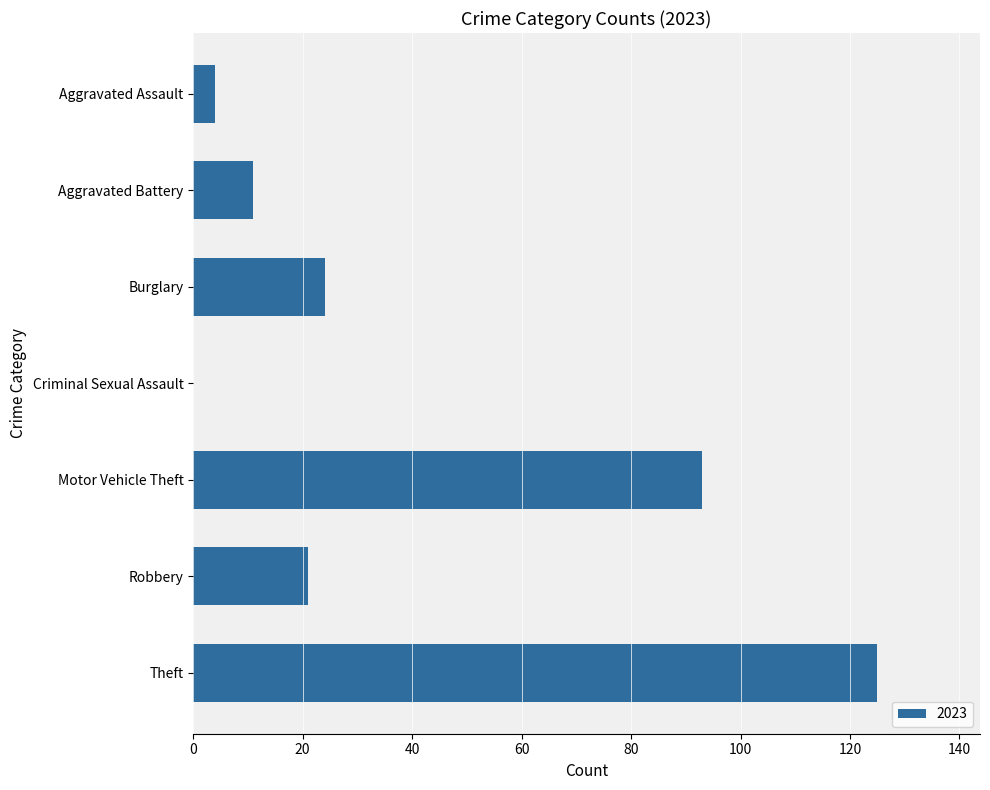

True or false: the data shows 9 at Robbery.

False